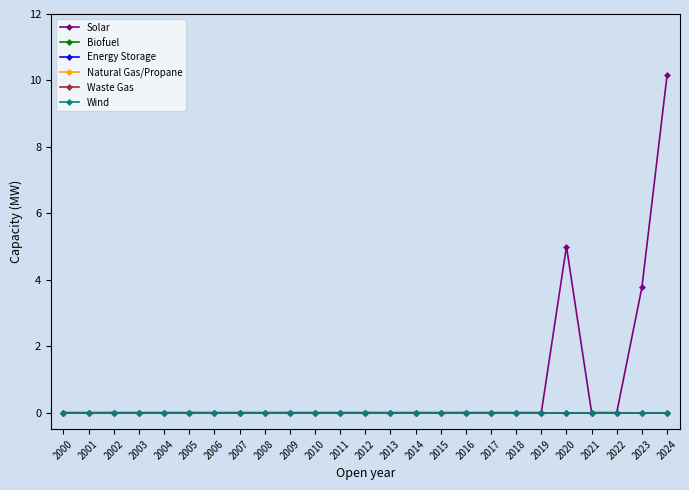

True or false: Wind and Waste Gas intersect in this chart.

False